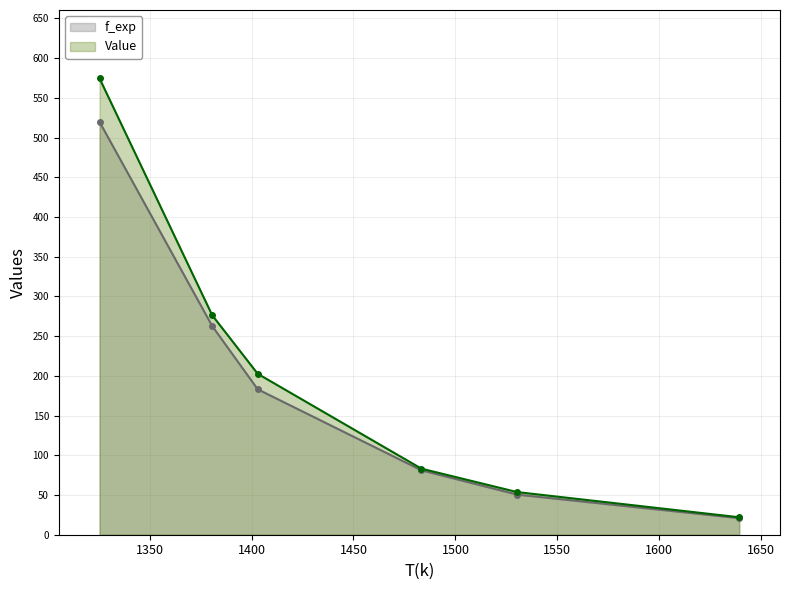

Rank the series by their maximum value, from lowest to highest.

f_exp, Value